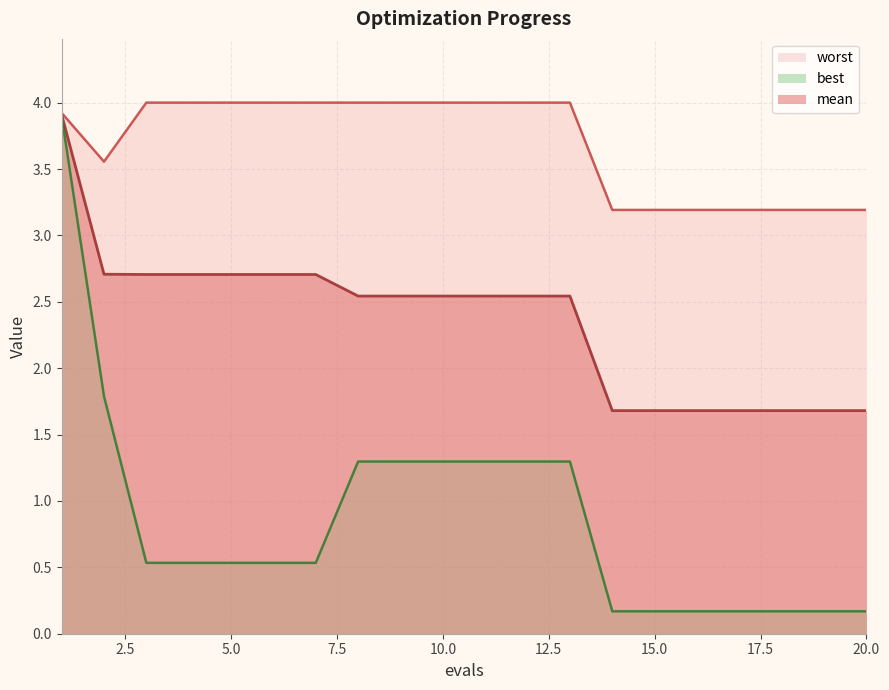

Read the best value at 7.

0.5